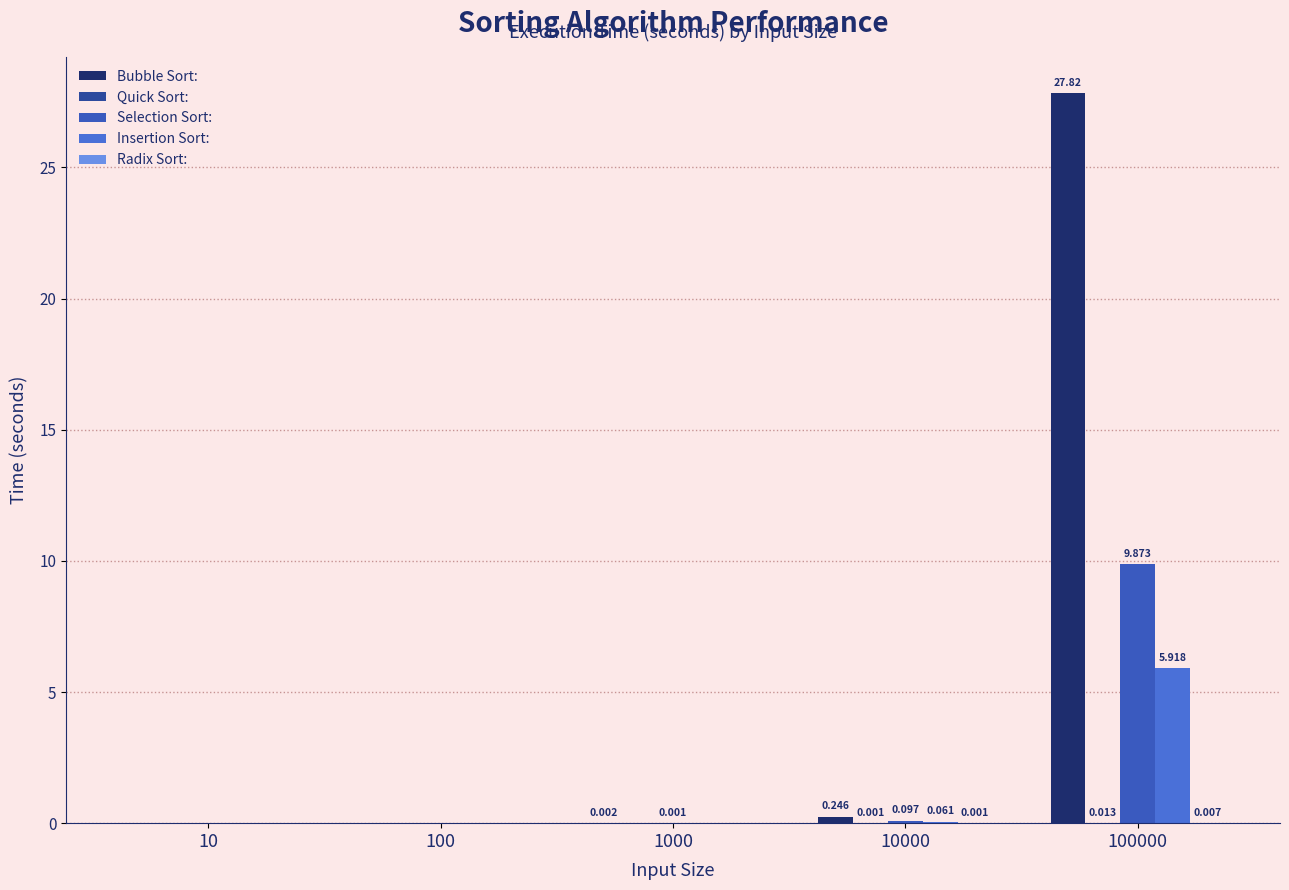

Reading left to right, list all the values displayed in this chart.

Bubble Sort:: 0.0	0.0	0.0	0.2	27.8
Quick Sort:: 0.0	0.0	0.0	0.0	0.0
Selection Sort:: 0.0	0.0	0.0	0.1	9.9
Insertion Sort:: 0.0	0.0	0.0	0.1	5.9
Radix Sort:: 0.0	0.0	0.0	0.0	0.0